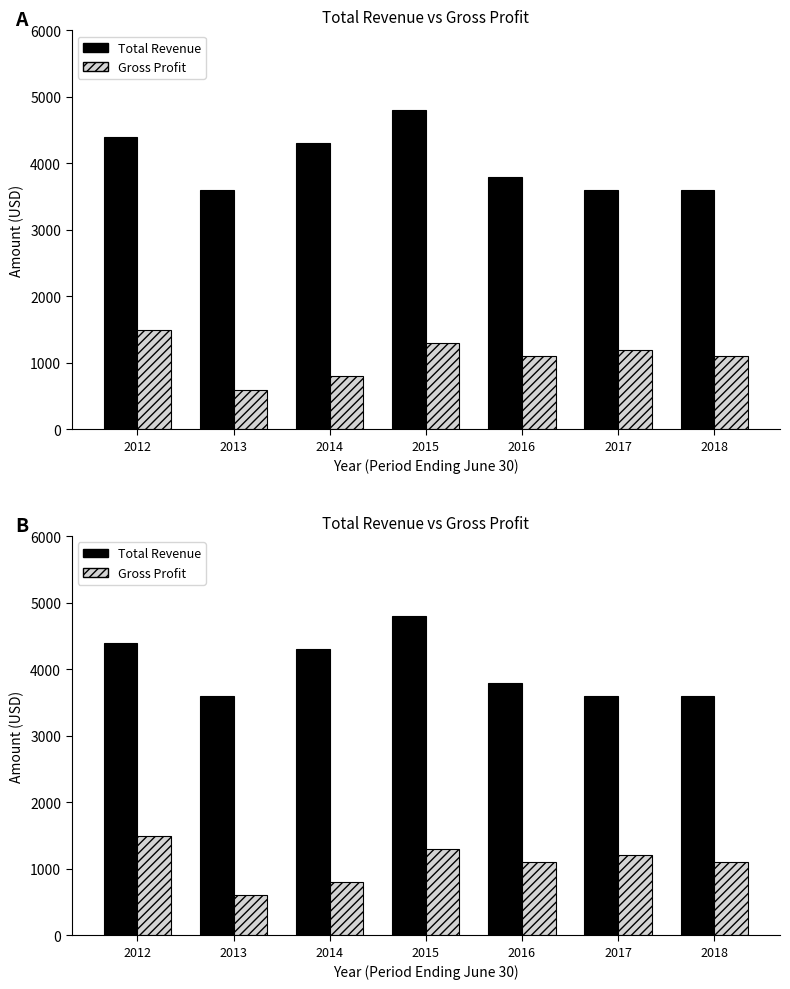

List the labels in order of Total Revenue value, largest first.

2015, 2012, 2014, 2016, 2013, 2017, 2018